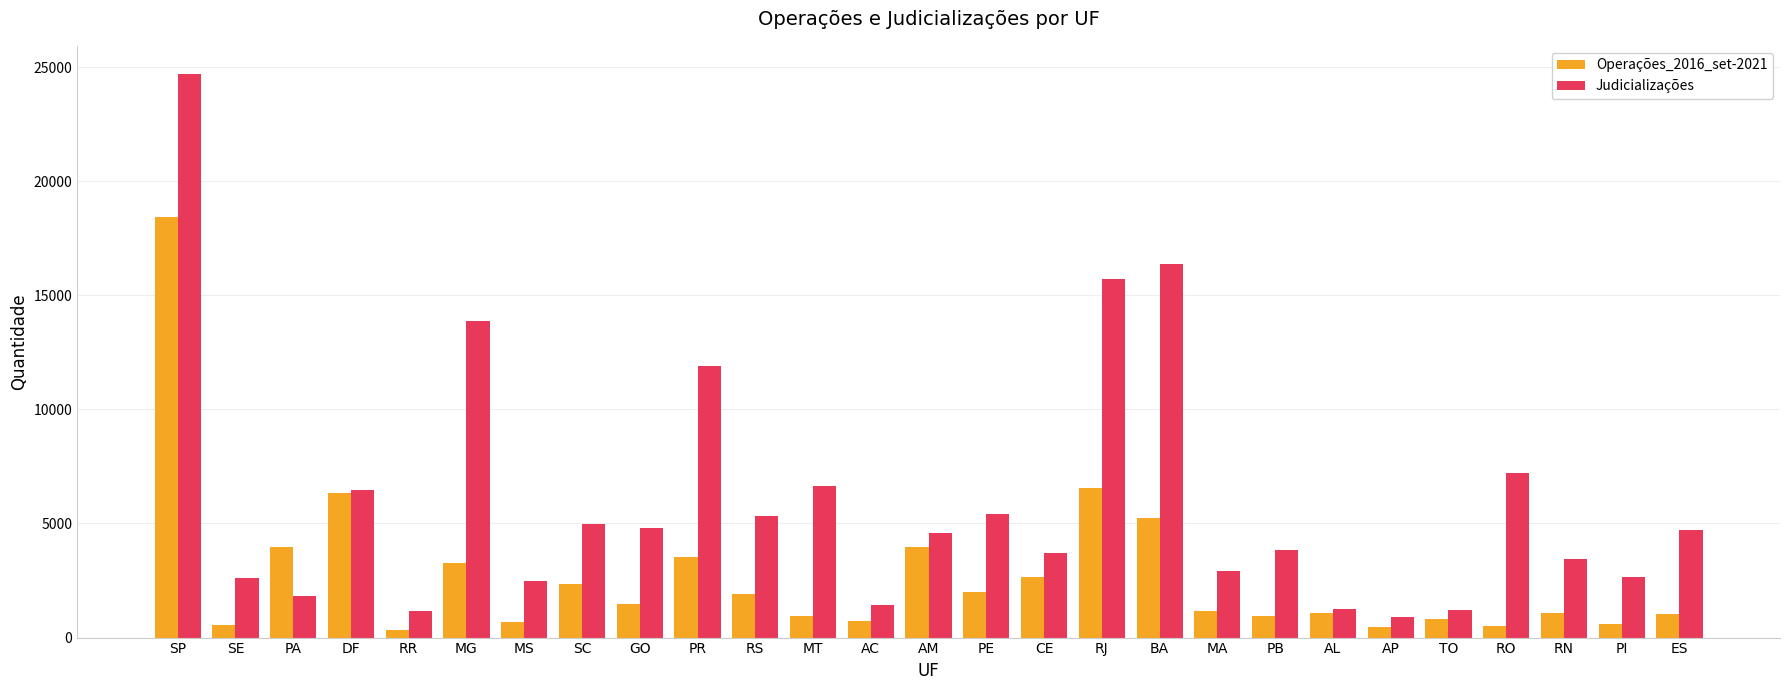

Rank the series at SE from lowest to highest value.

Operações_2016_set-2021, Judicializações